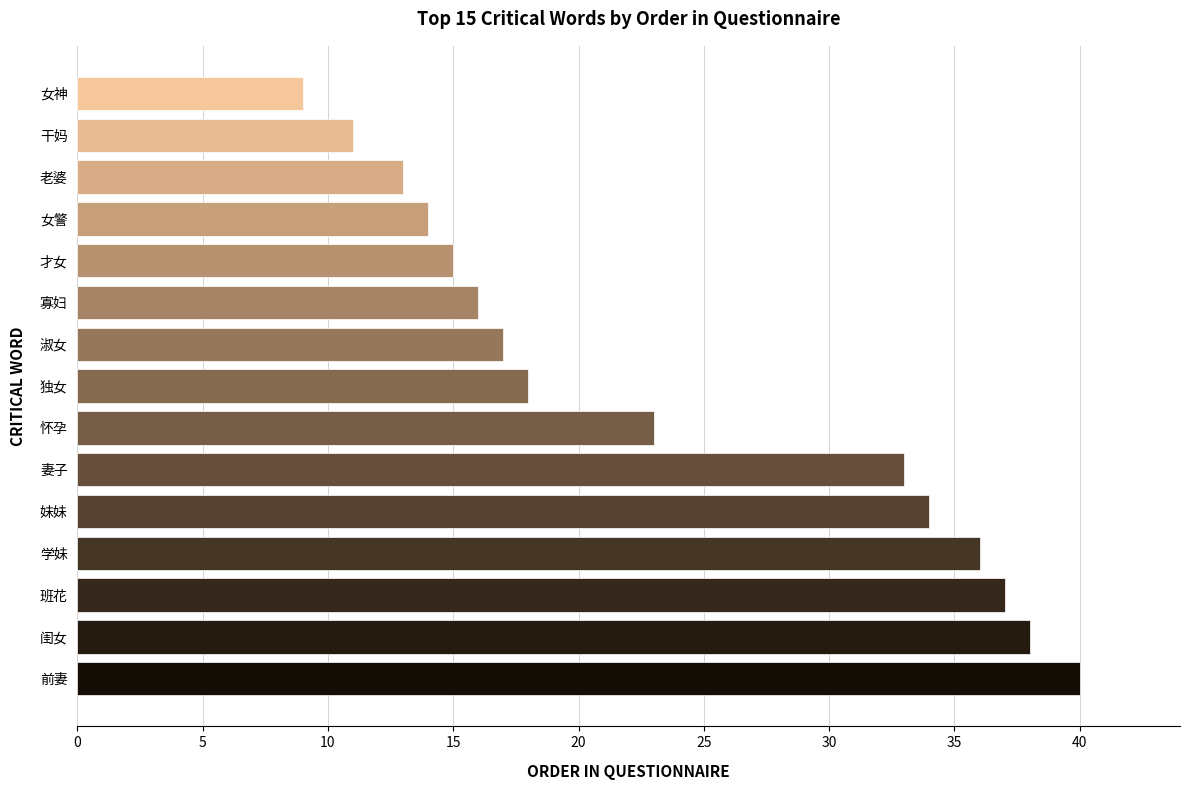

Are the bars grouped side by side (vs. stacked)?

No